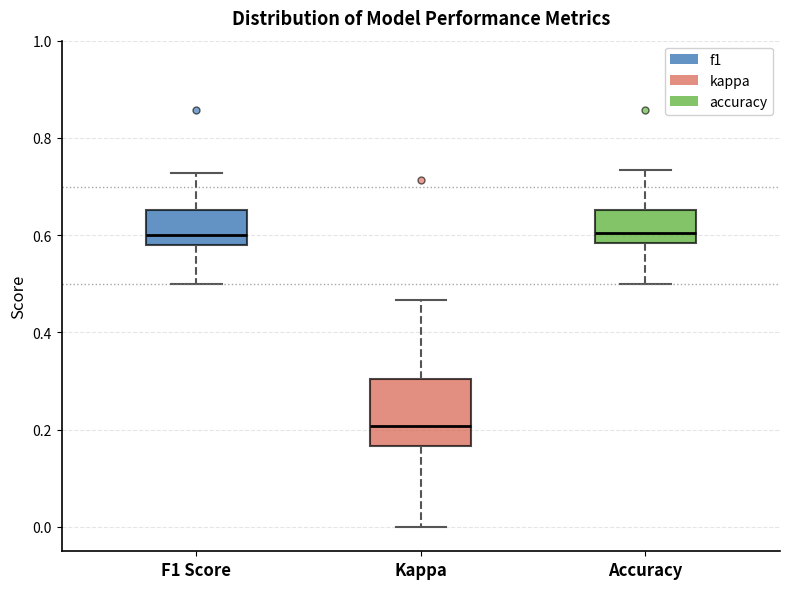

Which box is the tallest, from its lower edge to its upper edge?

Kappa